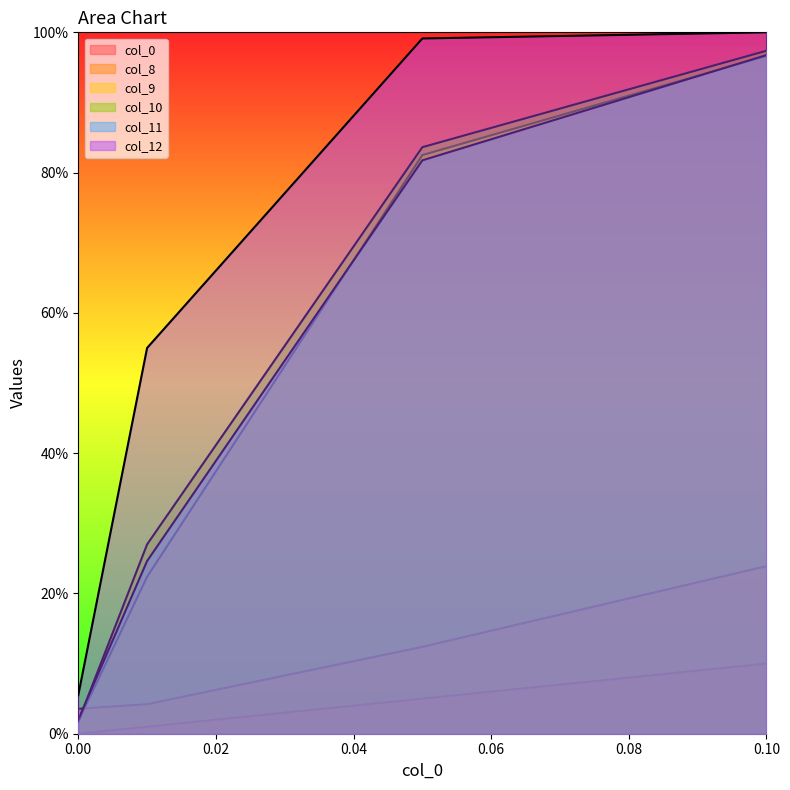

Does the chart display data point markers on the line(s)?

No